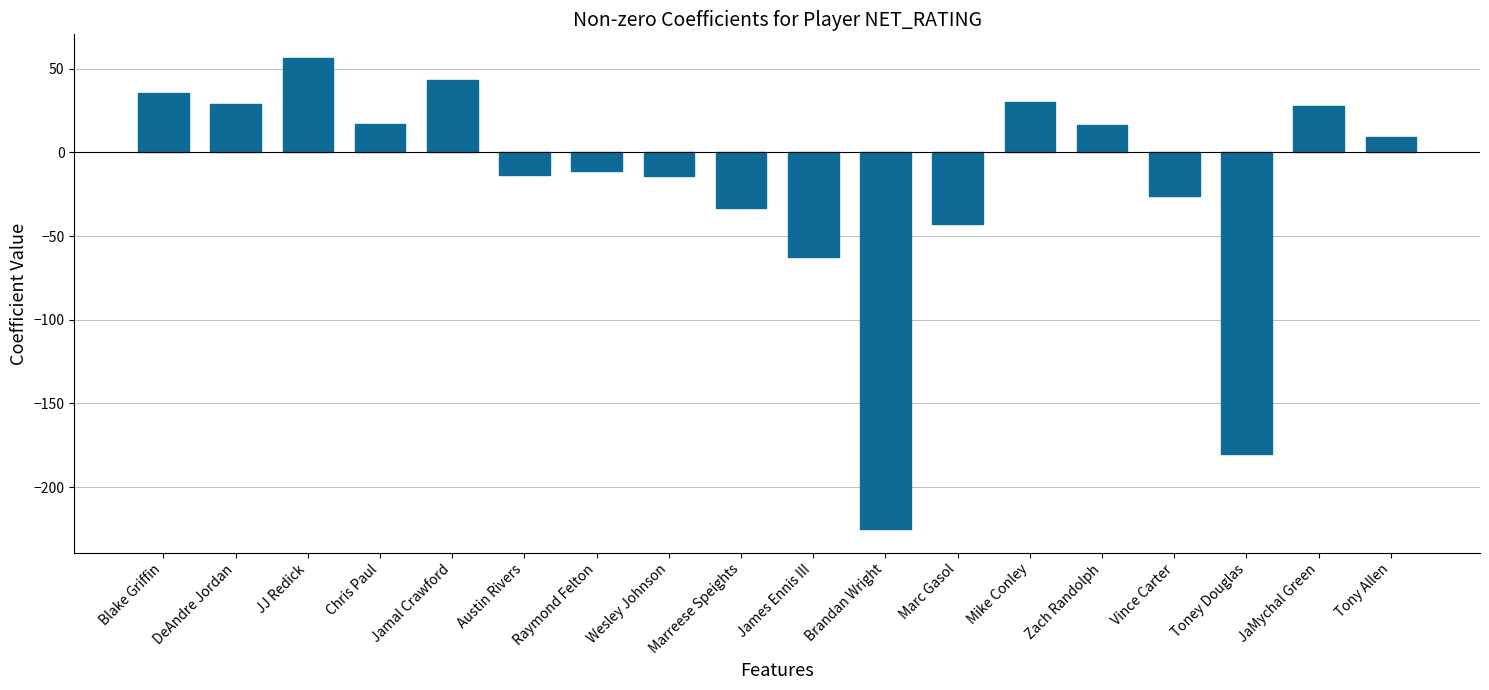

What is the approximate value at Vince Carter?

-26.3